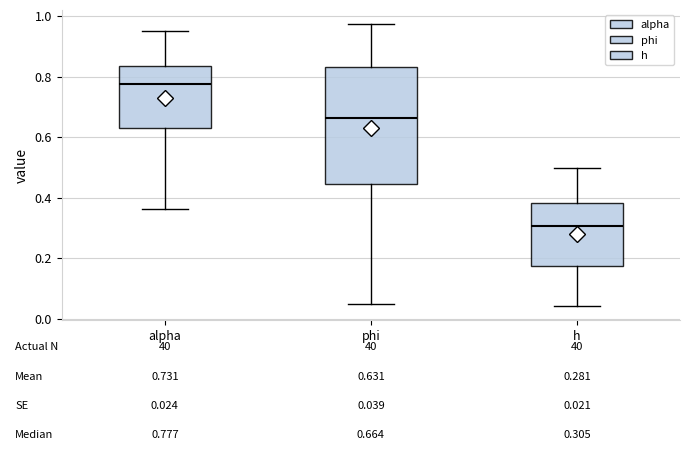

Which box's median line is the highest?

alpha